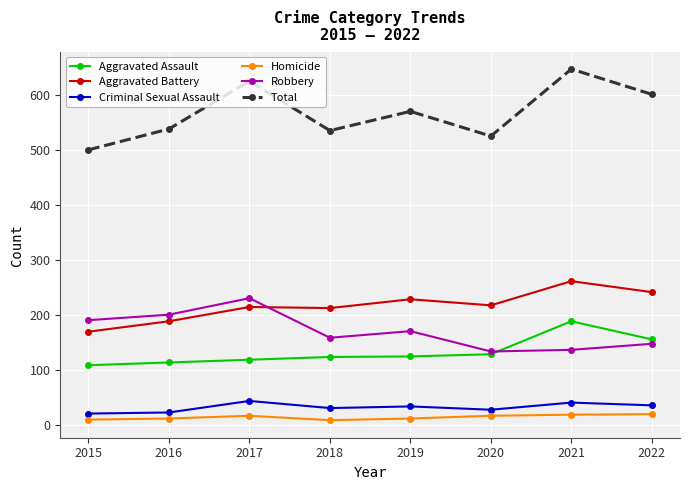

How many Criminal Sexual Assault values are between 28 and 41?

5